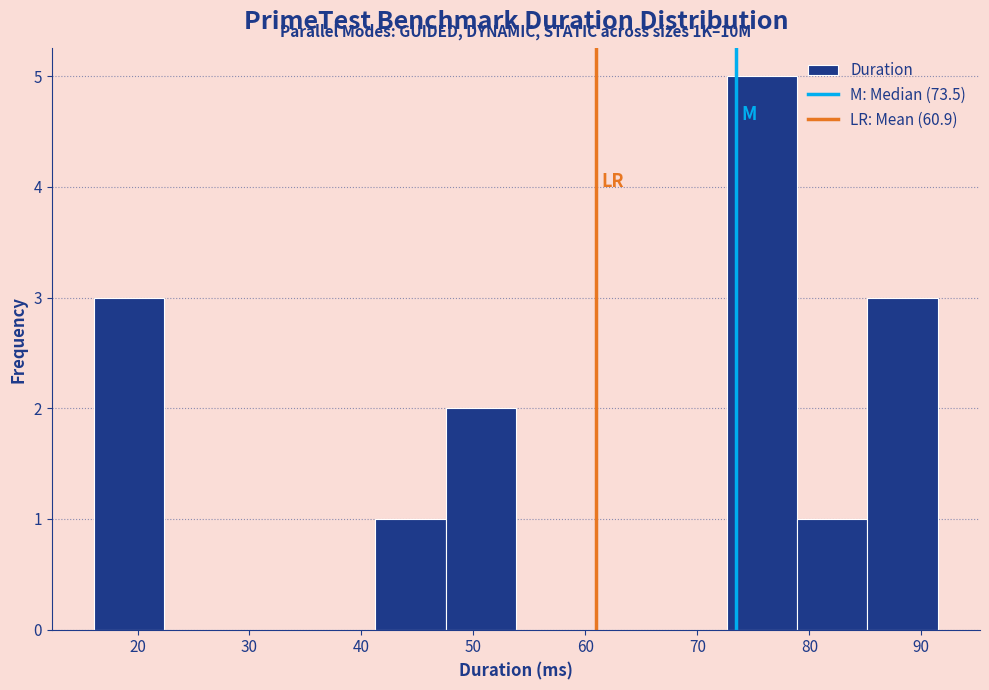

Over which range of the x-axis is the bar tallest?

73 to 79